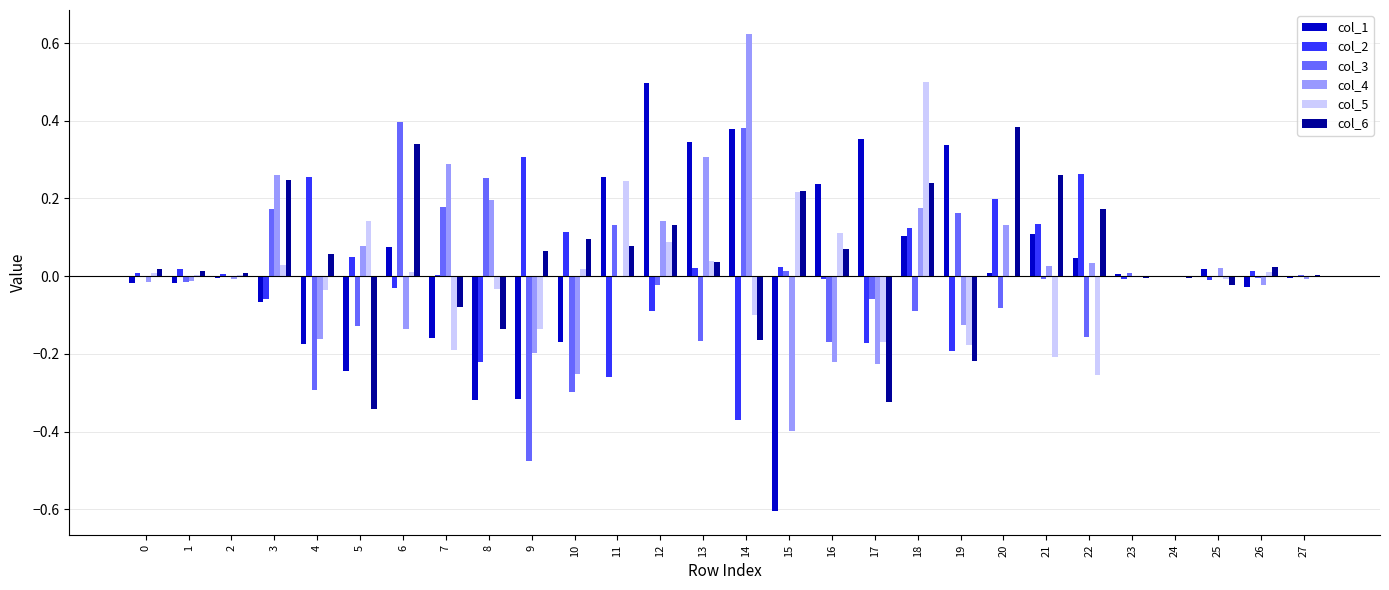

Which series has the largest total across all categories?

col_6